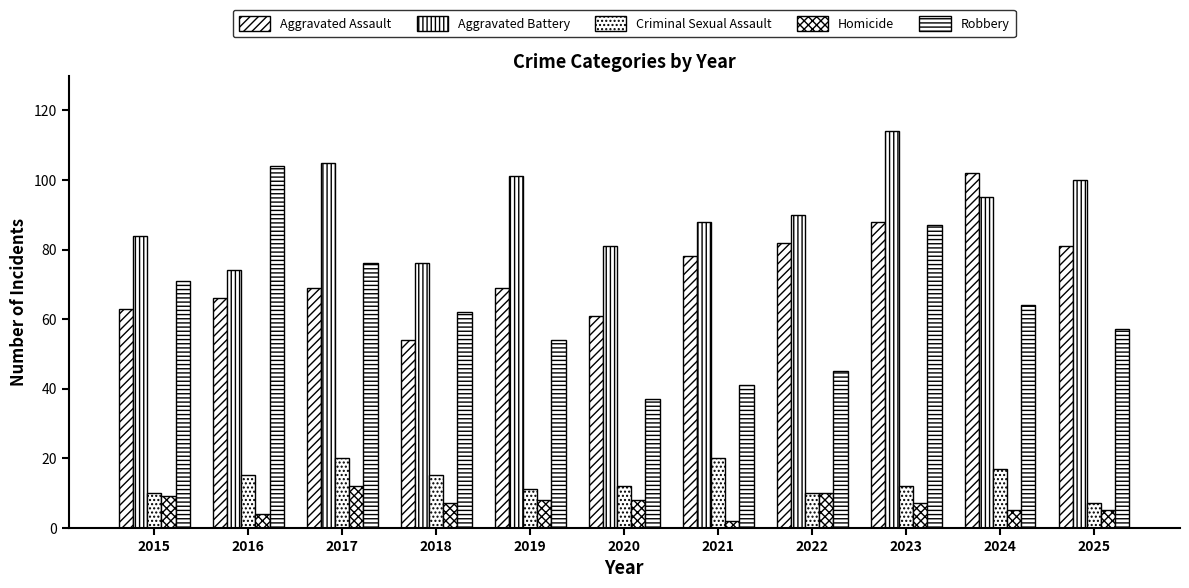

How many groups of bars are there?

11